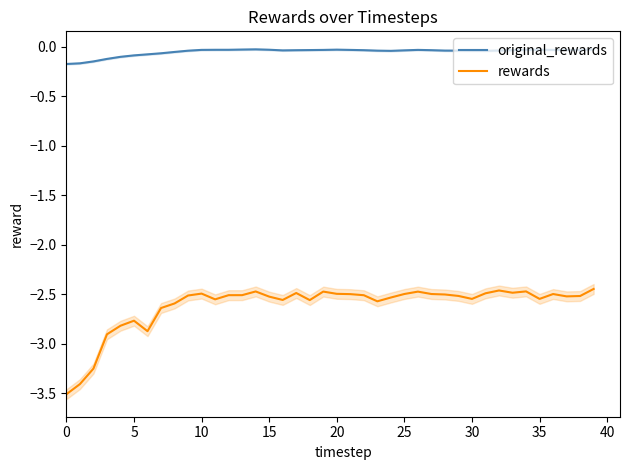

What is the average value of the original_rewards series?

-0.1